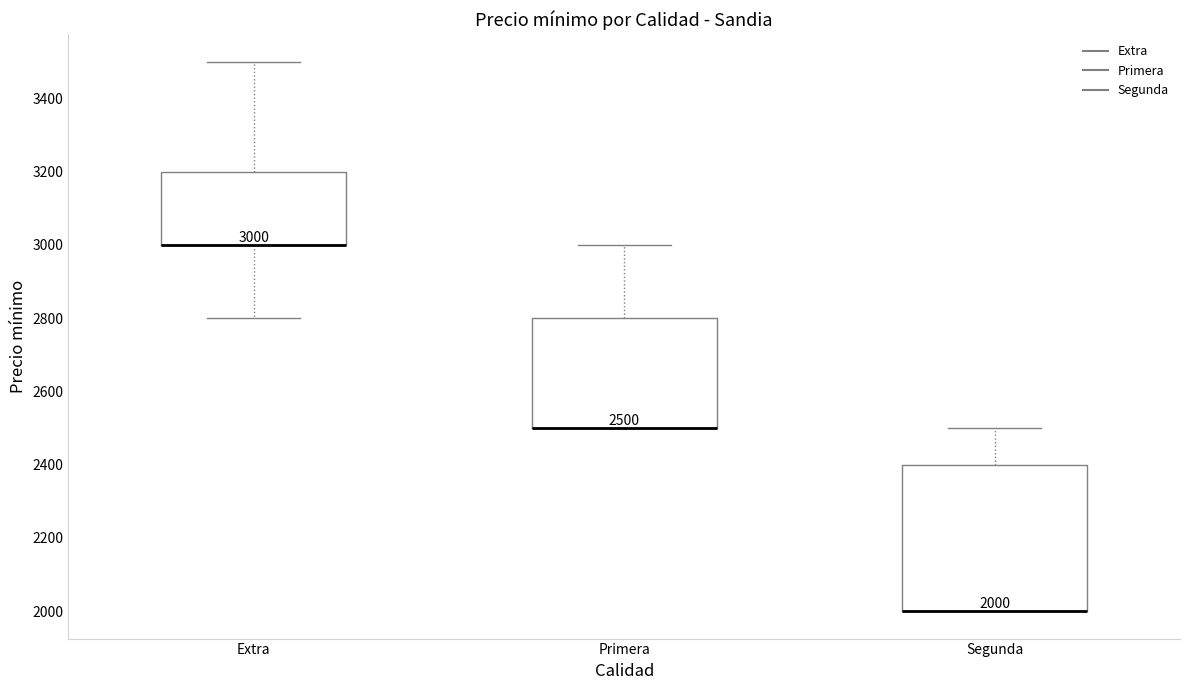

Which box is the tallest, from its lower edge to its upper edge?

Segunda